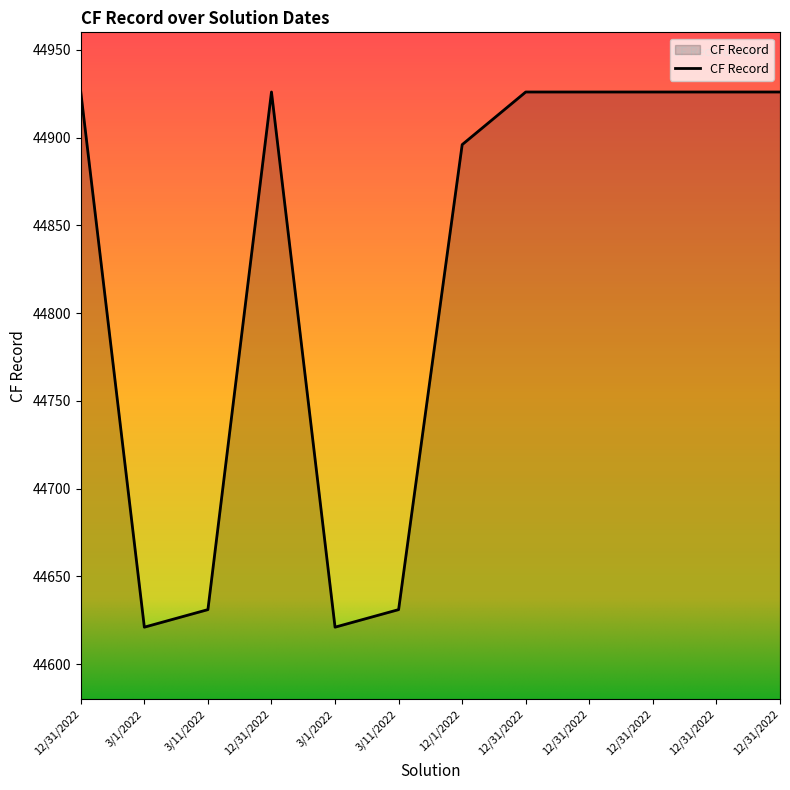

What is the change in value from 3/11/2022 to 12/31/2022?

+295